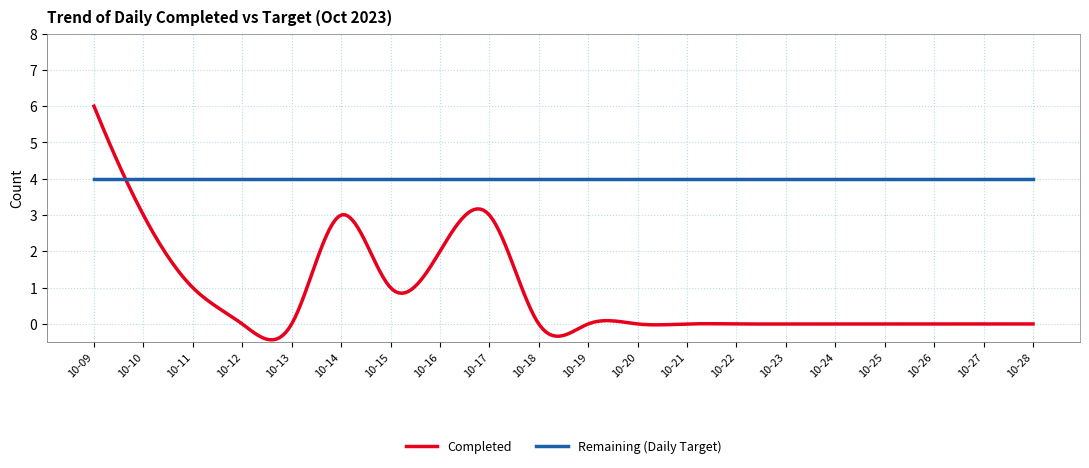

What is the minimum value for Completed?

-0.4